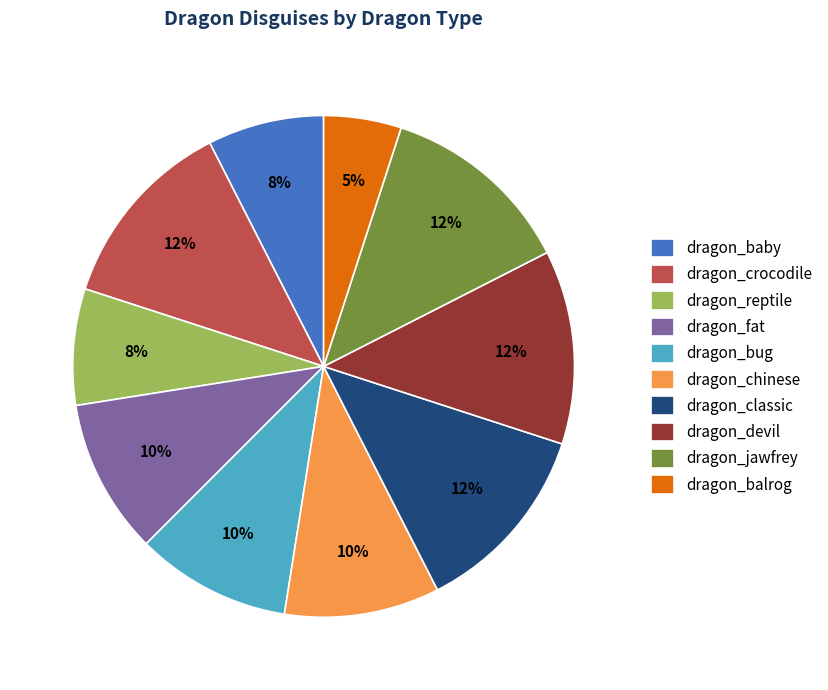

Combined, do dragon_jawfrey and dragon_classic account for over 50%?

No